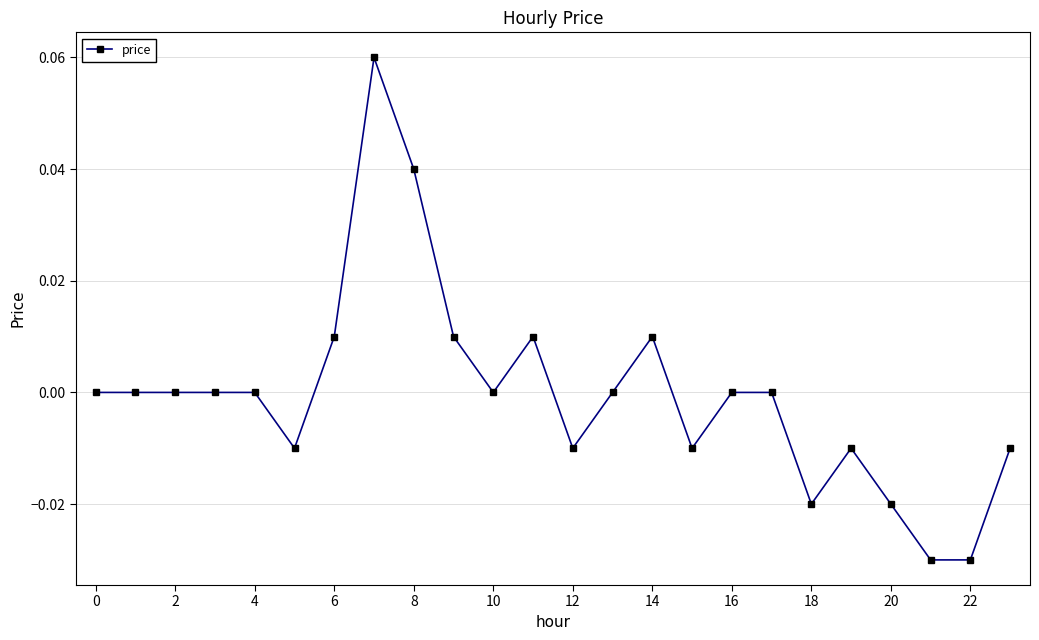

True or false: there are more than 0 points higher than both neighbors.

True